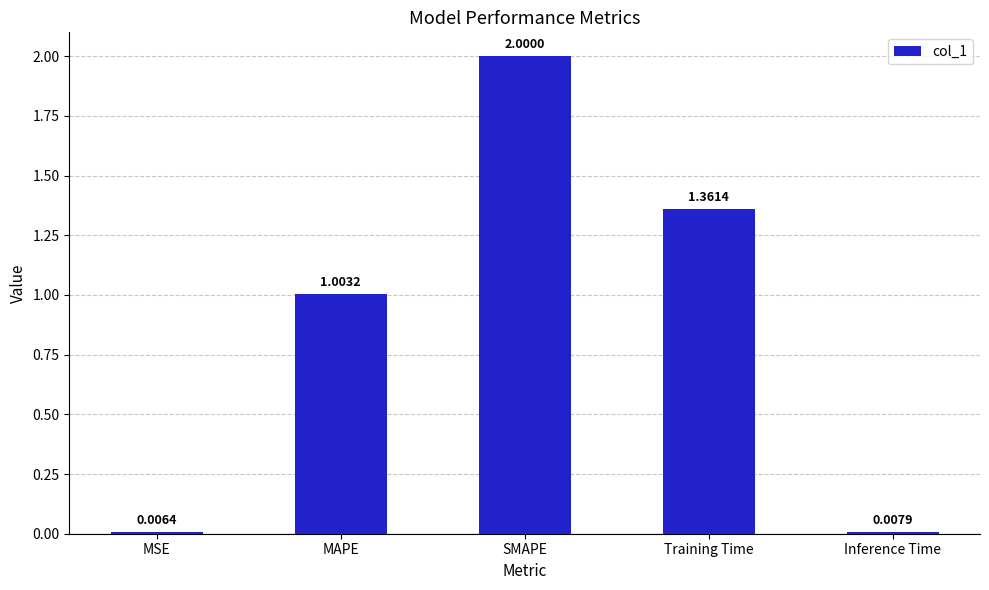

How many values exceed 1?

3